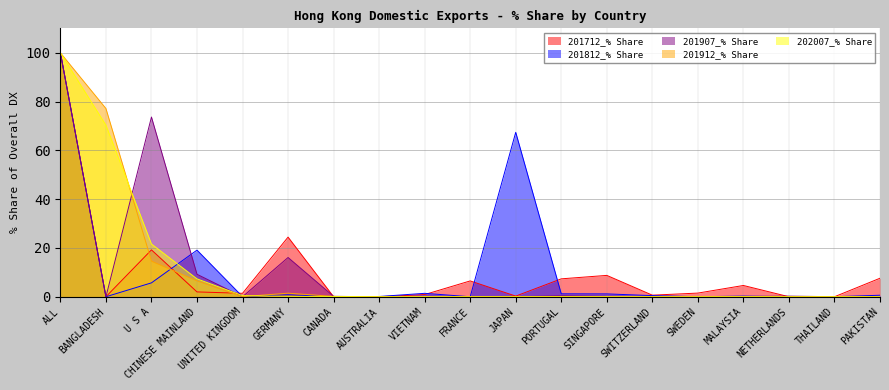

The value of 201907_% Share at JAPAN is 0.0. True or false?

False